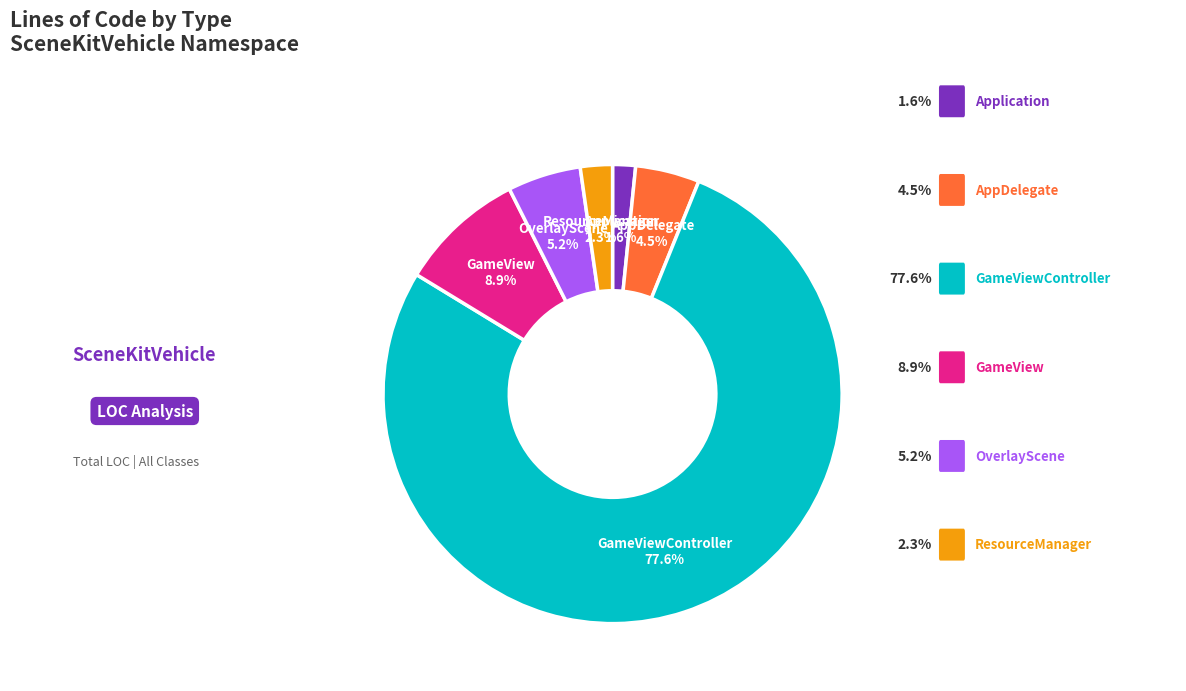

What is the smallest slice in the pie chart?

Application